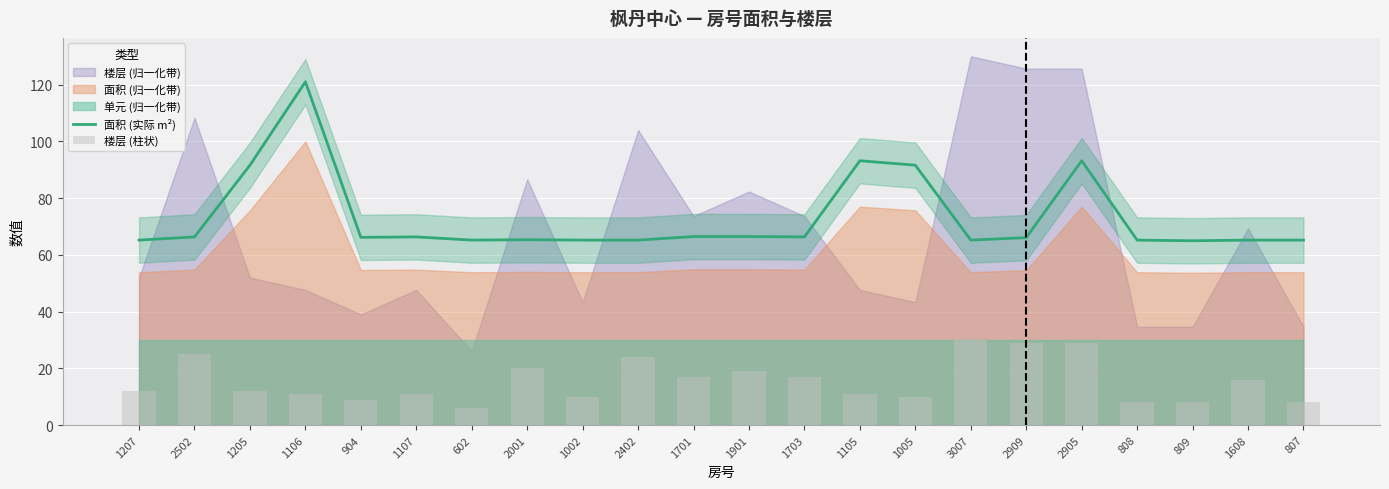

Between 1205 and 808, which series saw the biggest shift?

面积 (实际 m²)